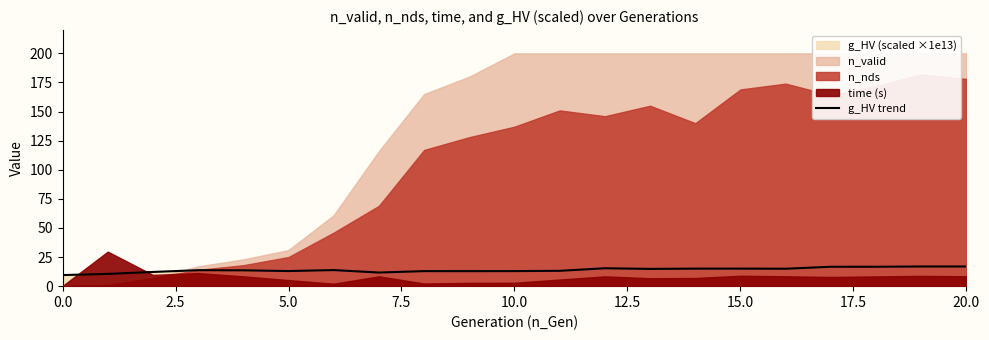

What is the highest value of the g_HV trend series?

16.9